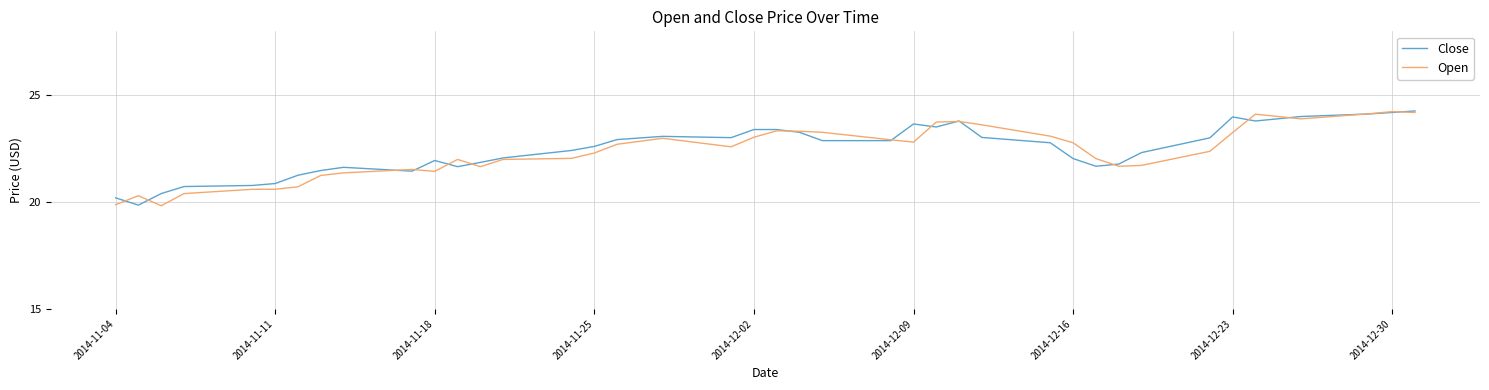

What is the lowest value of the Close series?

19.9